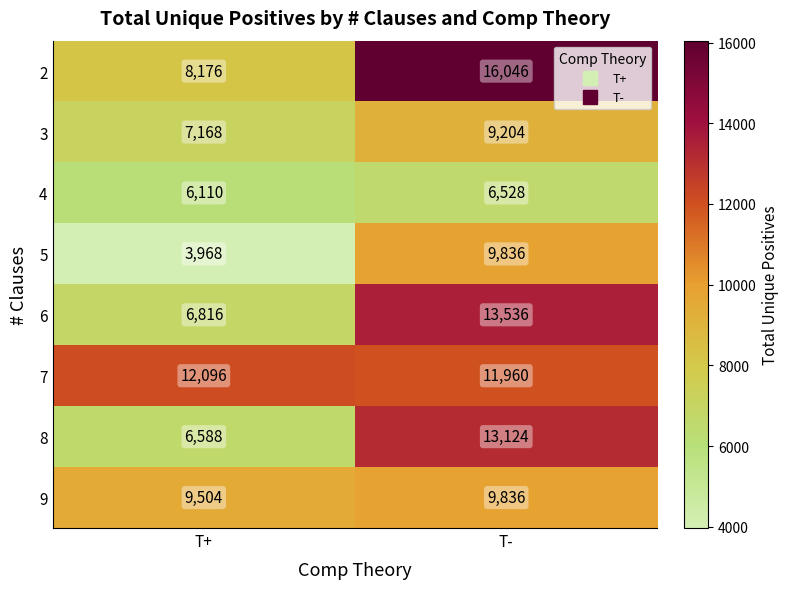

What value does the 8 series have at T-?

13124